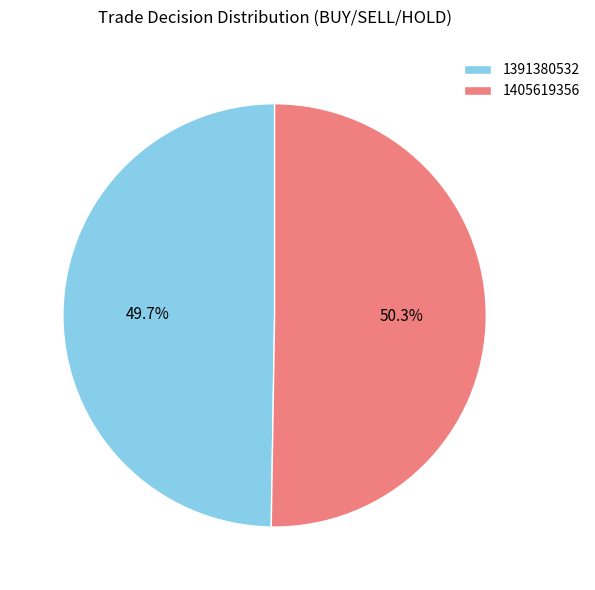

What is the total percentage of 1405619356 and 1391380532?

100.0%